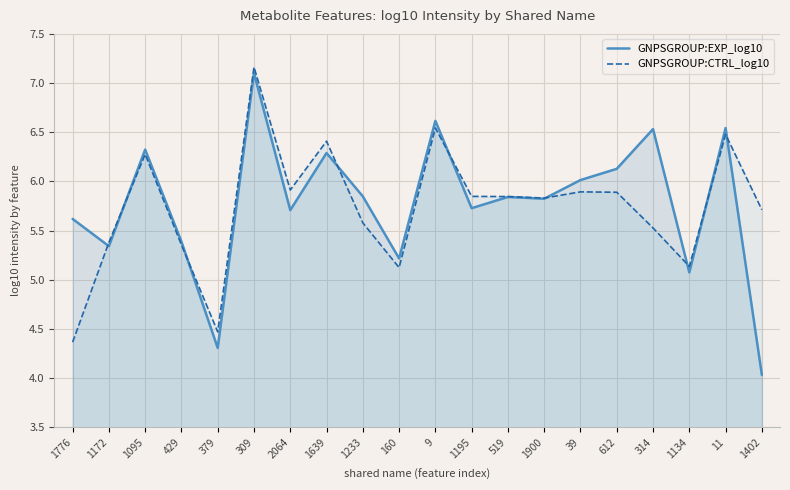

Is it true that GNPSGROUP:CTRL_log10 equals 5.8 at 1195?

True